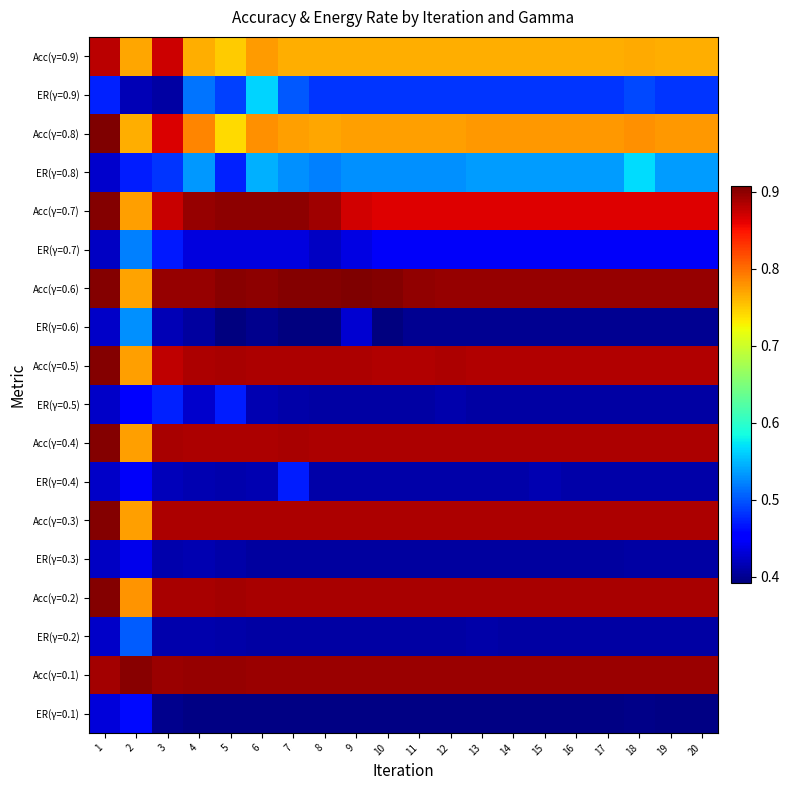

At which category is the sum across all series the highest?

1